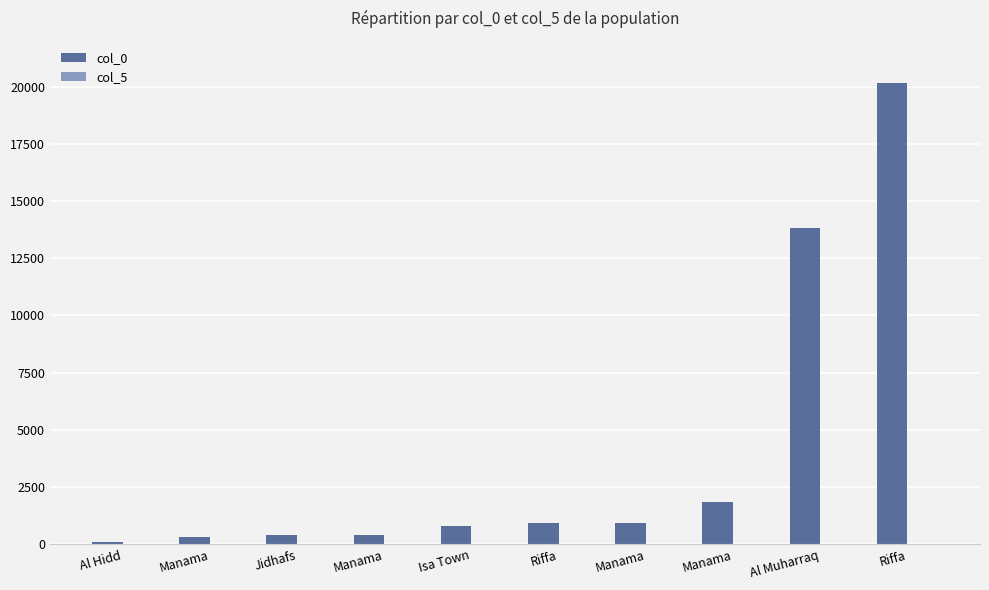

Count the number of data series in this chart.

2